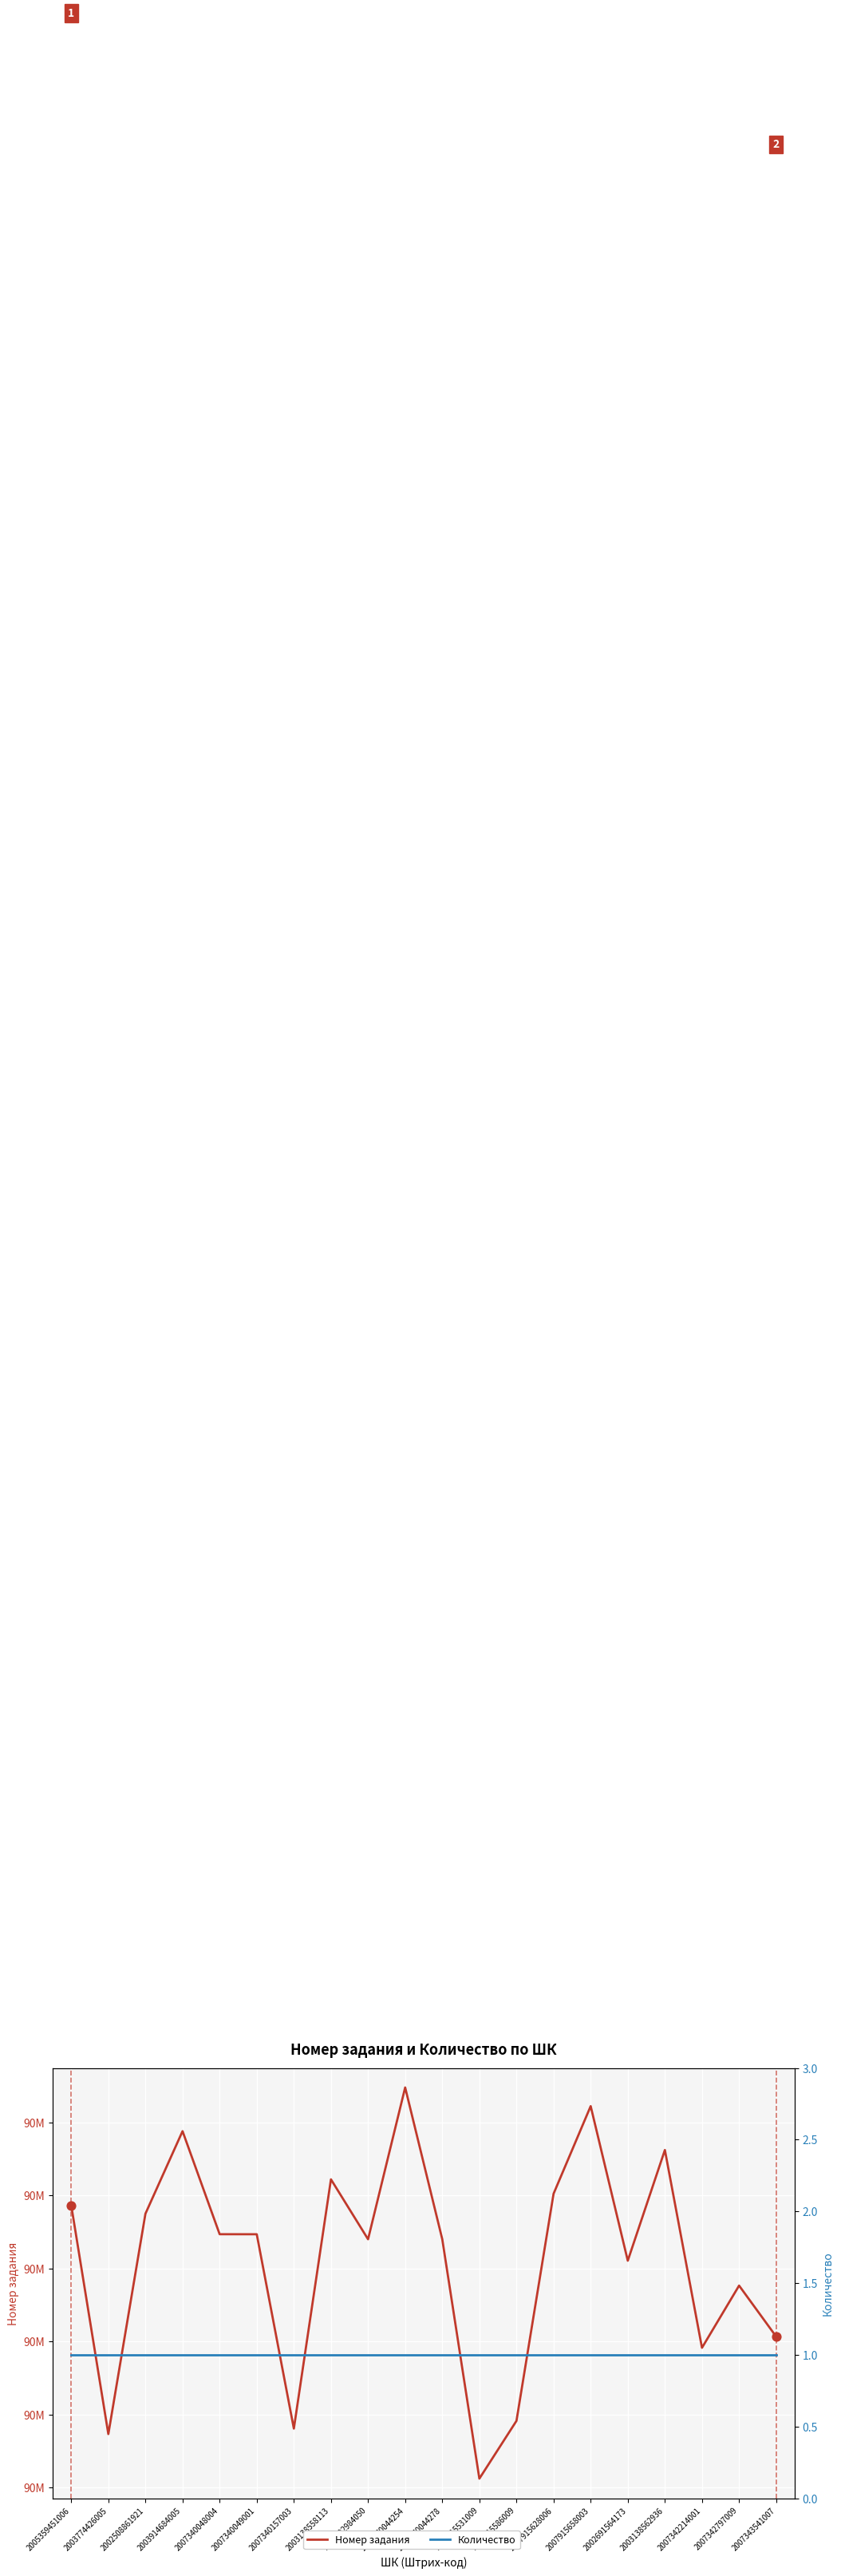

What is the total value across all series at 2005359451006?

89868627